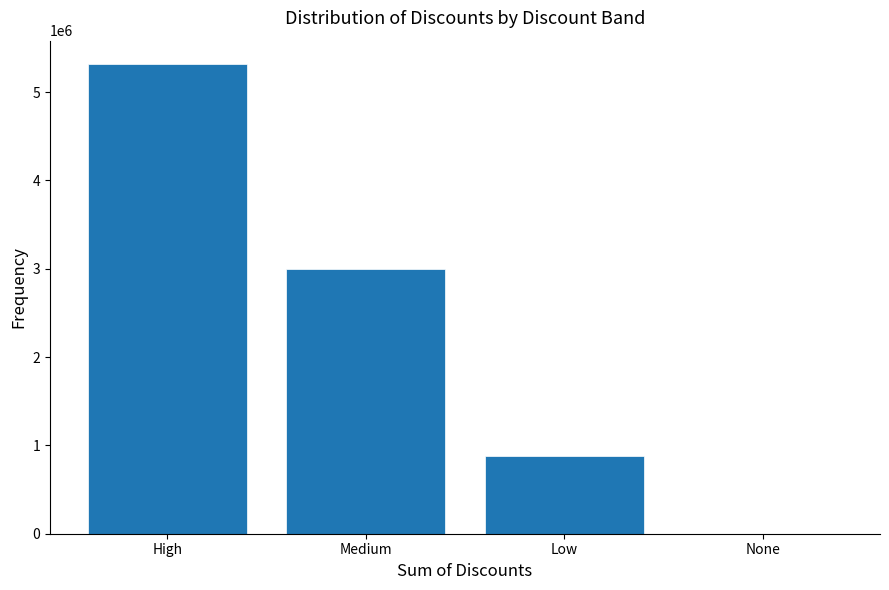

Reading left to right, list all the values displayed in this chart.

High=5317026.3	Medium=3002546.2	Low=885675.8	None=0.0